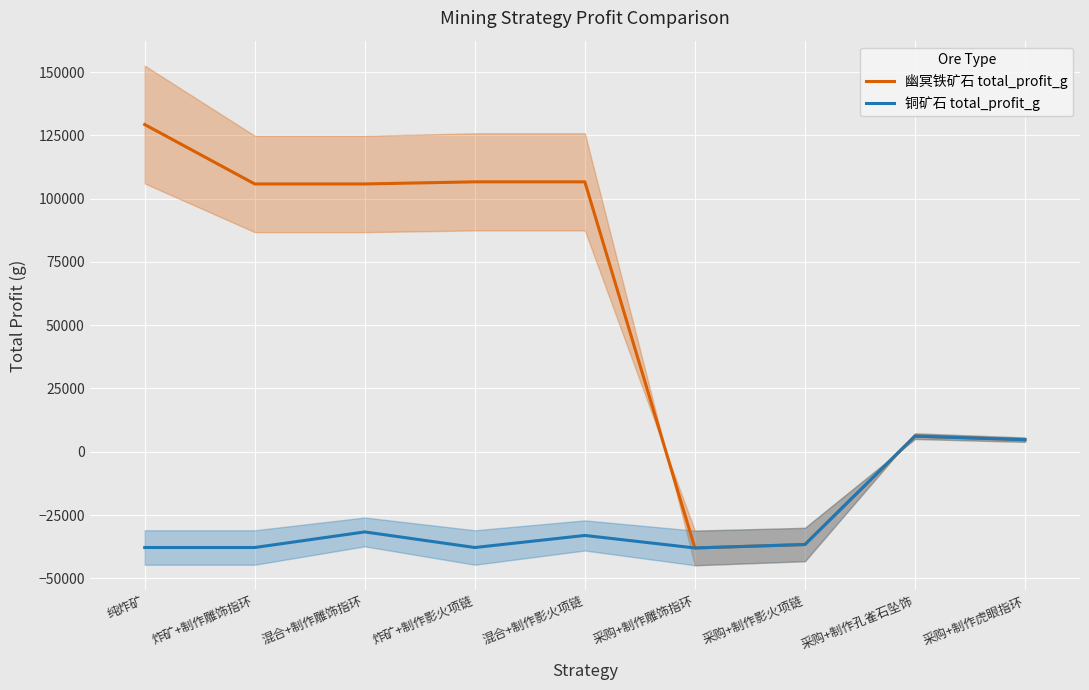

What is the difference between the 幽冥铁矿石 total_profit_g values at 炸矿+制作雕饰指环 and 采购+制作雕饰指环?

143807.9